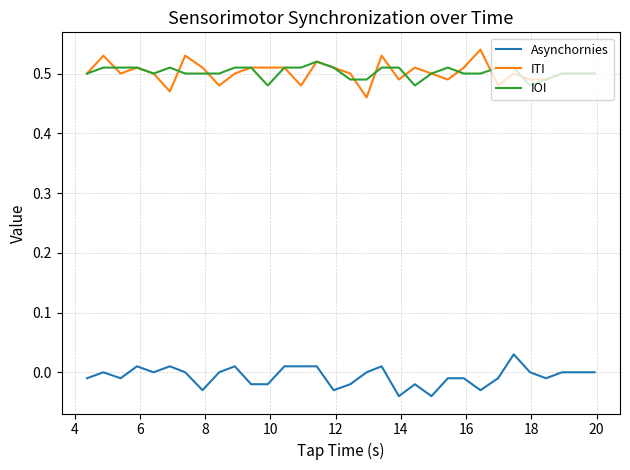

Is it true that IOI equals 0.3 at 33?

False